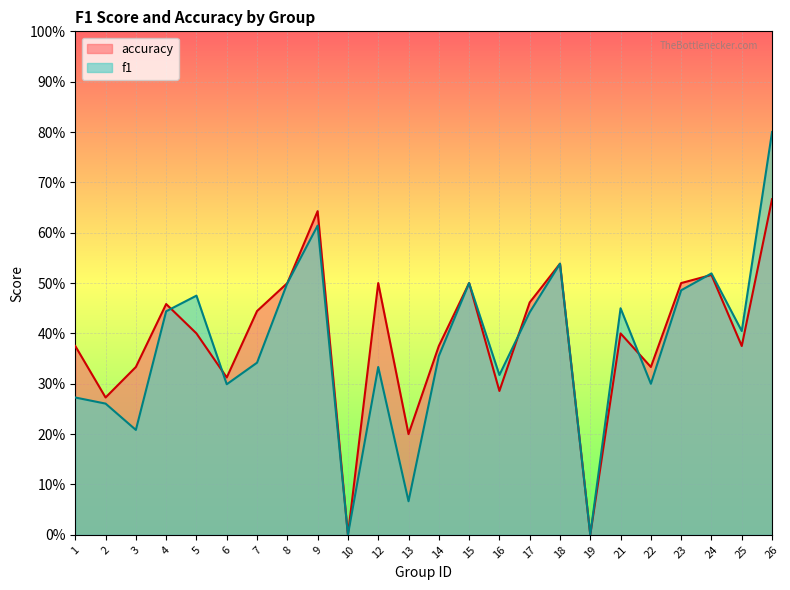

How many positive values does the f1 series have?

22